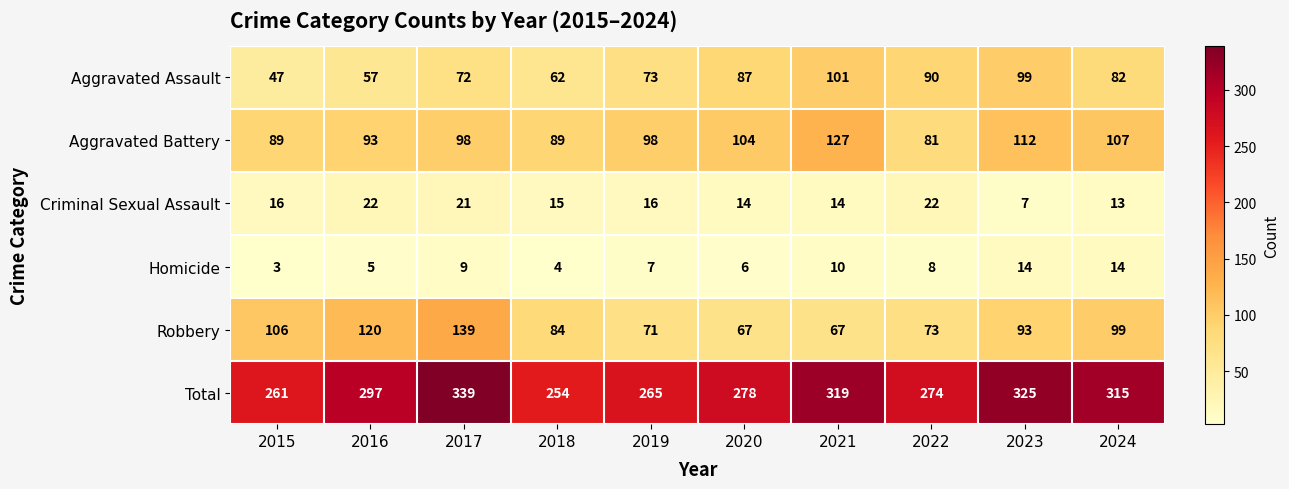

At which category is the sum across all series the highest?

2017